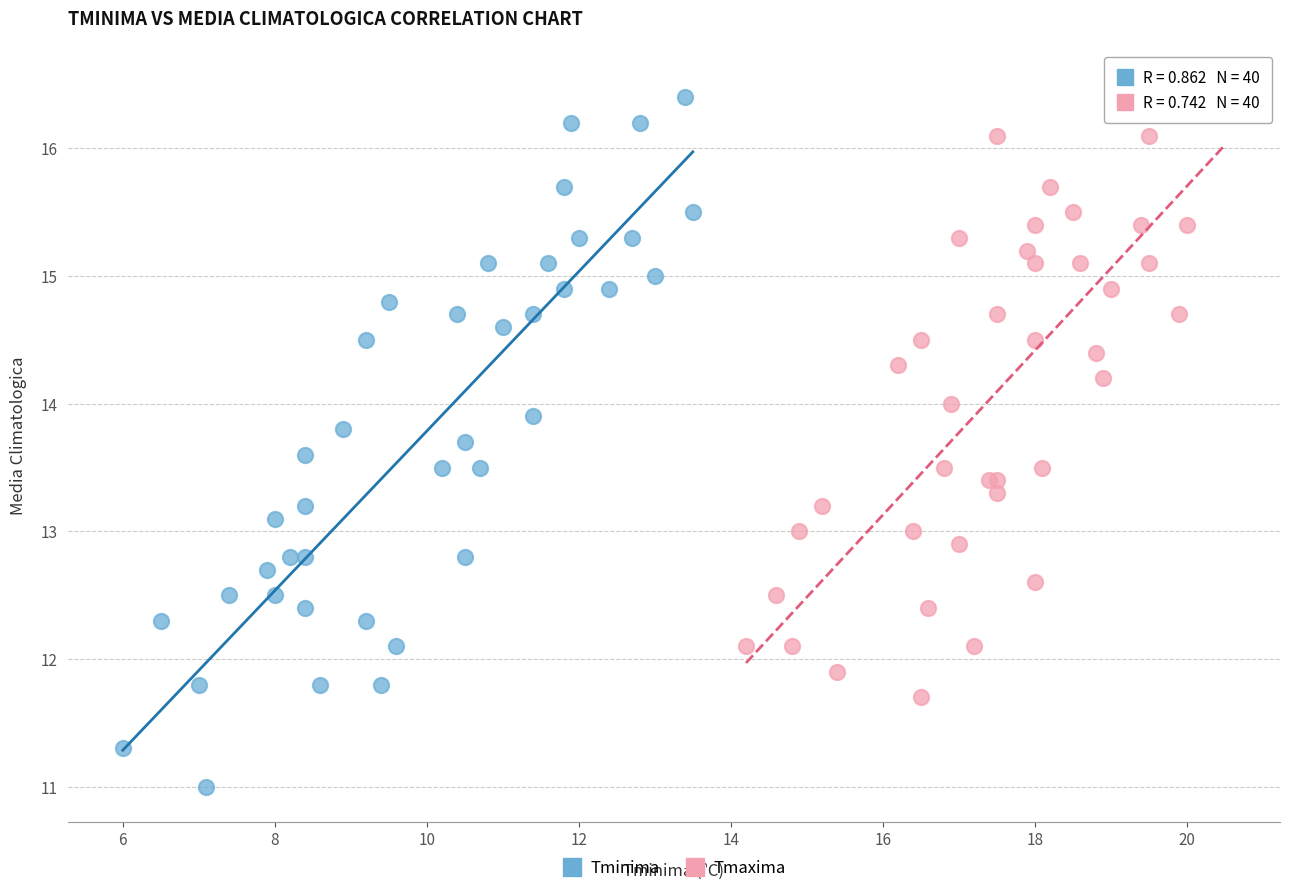

Which series contains the lowest Y value?

Tminima